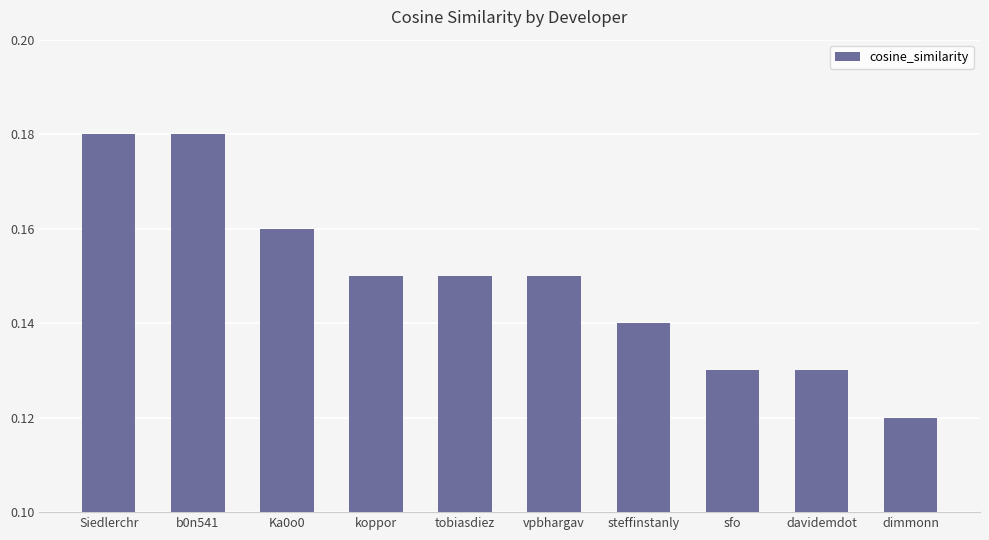

Which category has the lowest value across all series?

dimmonn